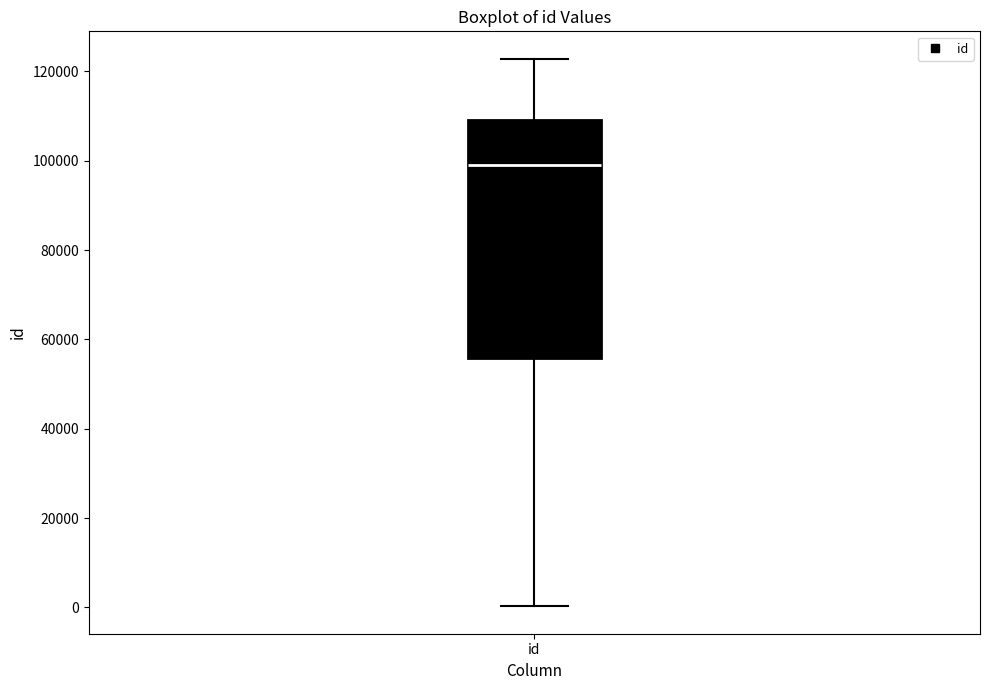

Read this box plot against the y-axis: the position of the median line, the range covered by the box, and the ends of both whiskers. The values are not printed on the chart, so give them approximately, as read against the axis.

median 98000, box 56000 to 110000, whiskers 0 to 122000